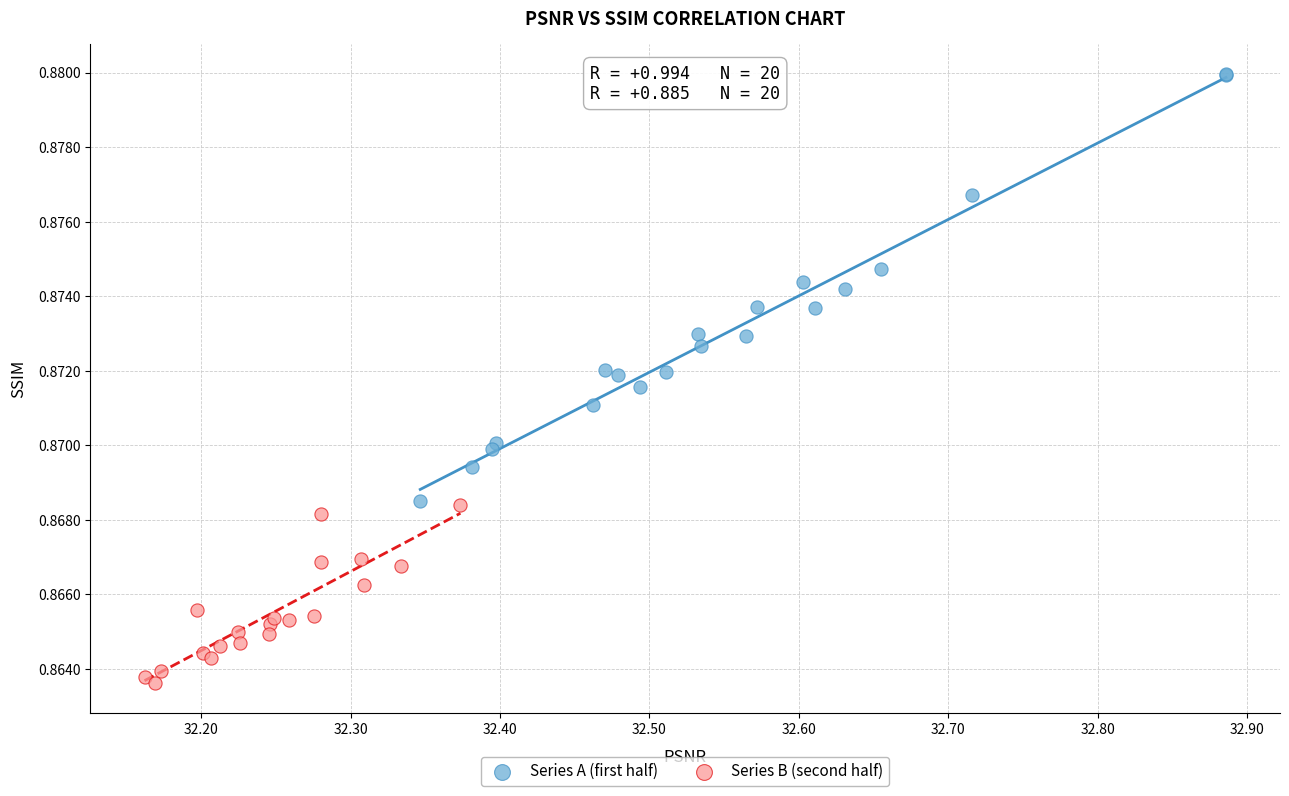

What are all the series names shown in the legend?

Series A (first half), Series B (second half)